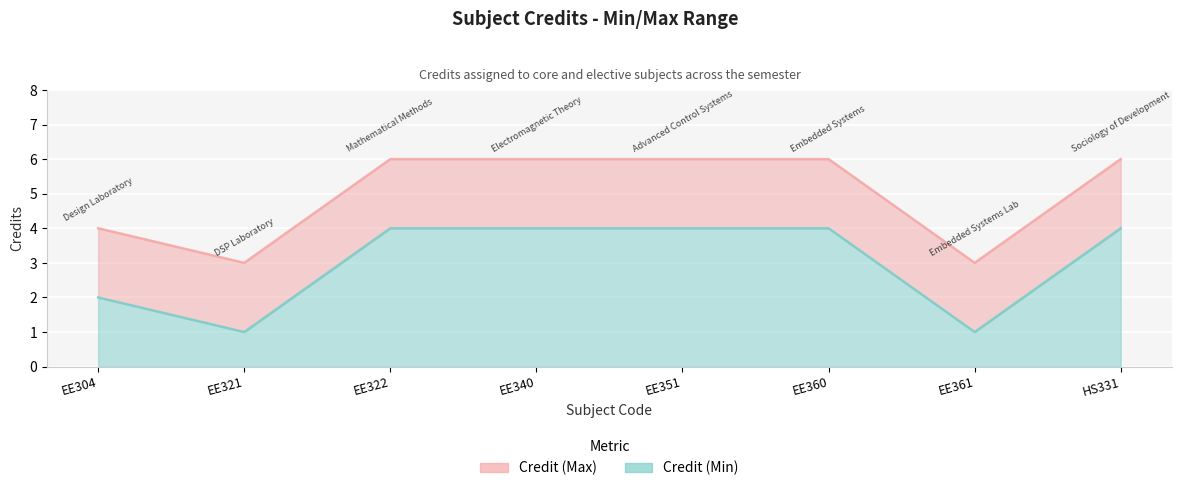

How many interior local valleys does the Credit (Min) series have?

2